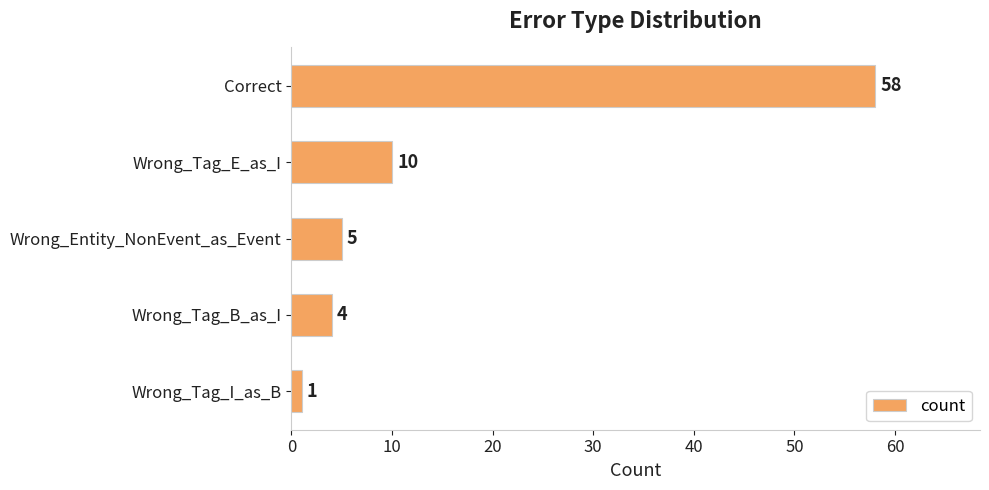

Count the number of categories in the chart.

5